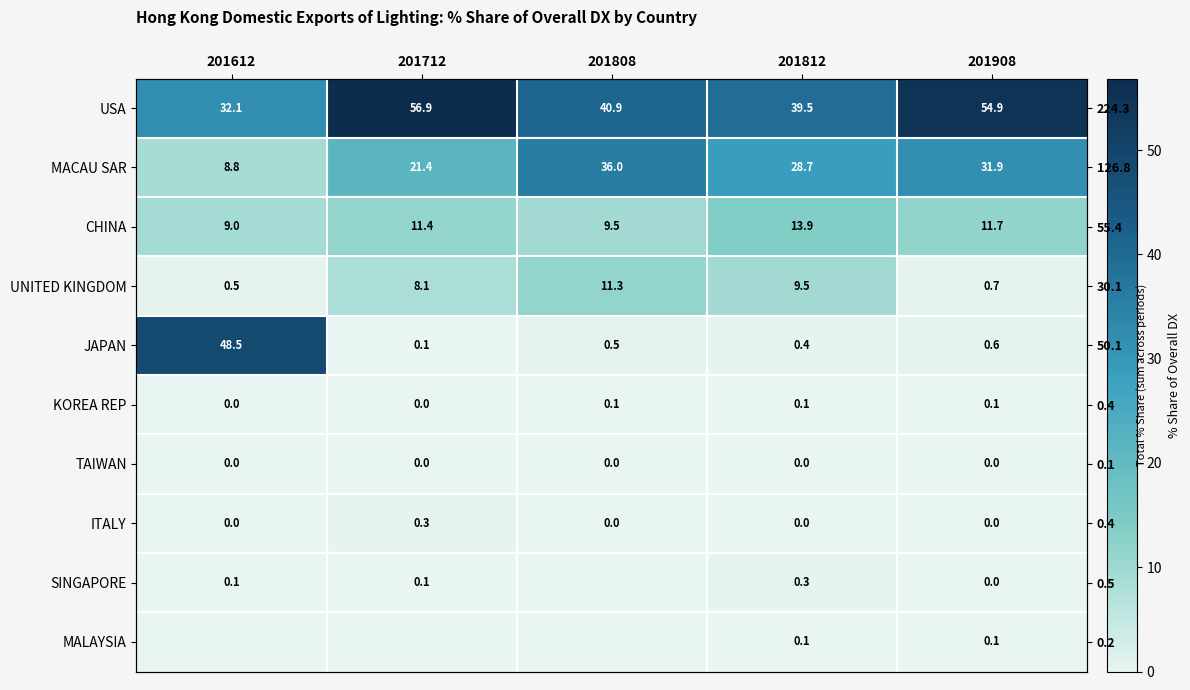

What is the sum of all TAIWAN values?

0.1